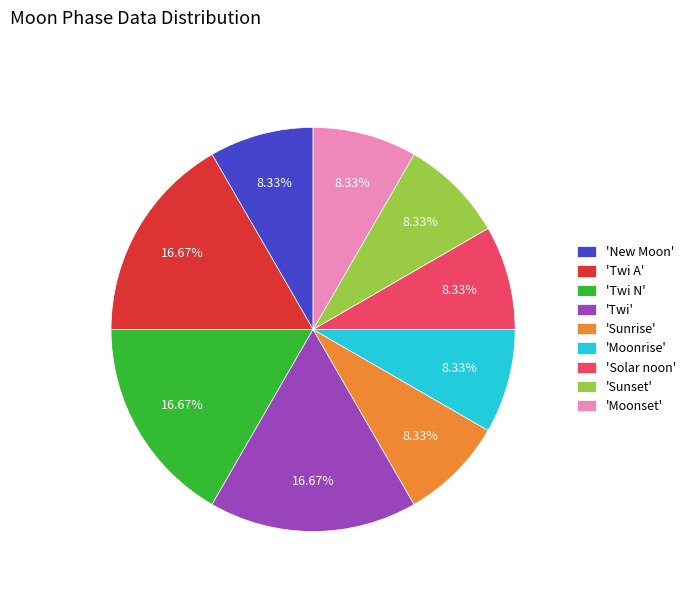

Does 'Twi A' represent more than half of the total?

No